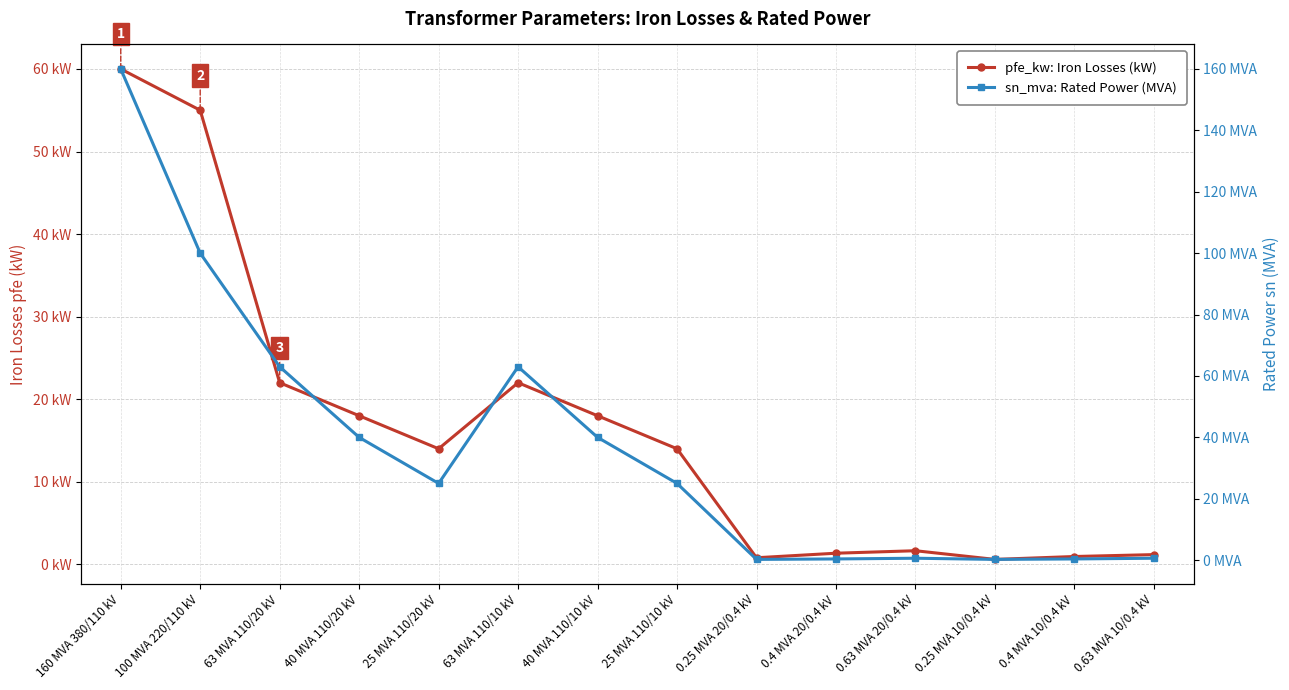

Which series ends up on top after the final intersection of pfe_kw: Iron Losses (kW) and sn_mva: Rated Power (MVA)?

pfe_kw: Iron Losses (kW)